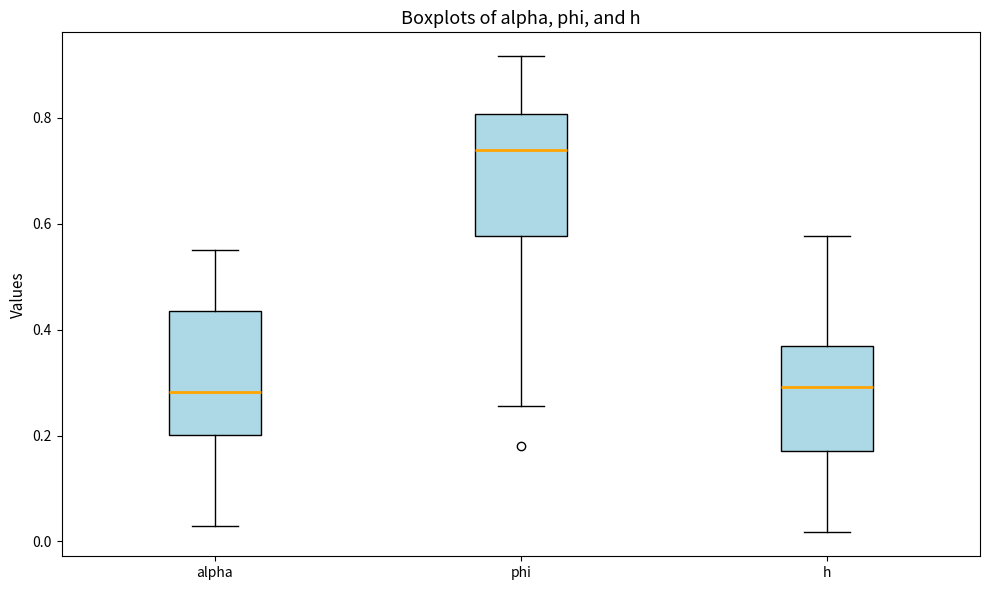

Reading left to right, transcribe this box plot: for each box, give where its median line is, the range the box spans, and where its two whiskers end, as read against the y-axis. The values are not printed on the chart, so give them approximately, as read against the axis.

alpha: median 0.28, box 0.20 to 0.44, whiskers 0.02 to 0.56
phi: median 0.74, box 0.58 to 0.80, whiskers 0.26 to 0.92
h: median 0.30, box 0.18 to 0.36, whiskers 0.02 to 0.58